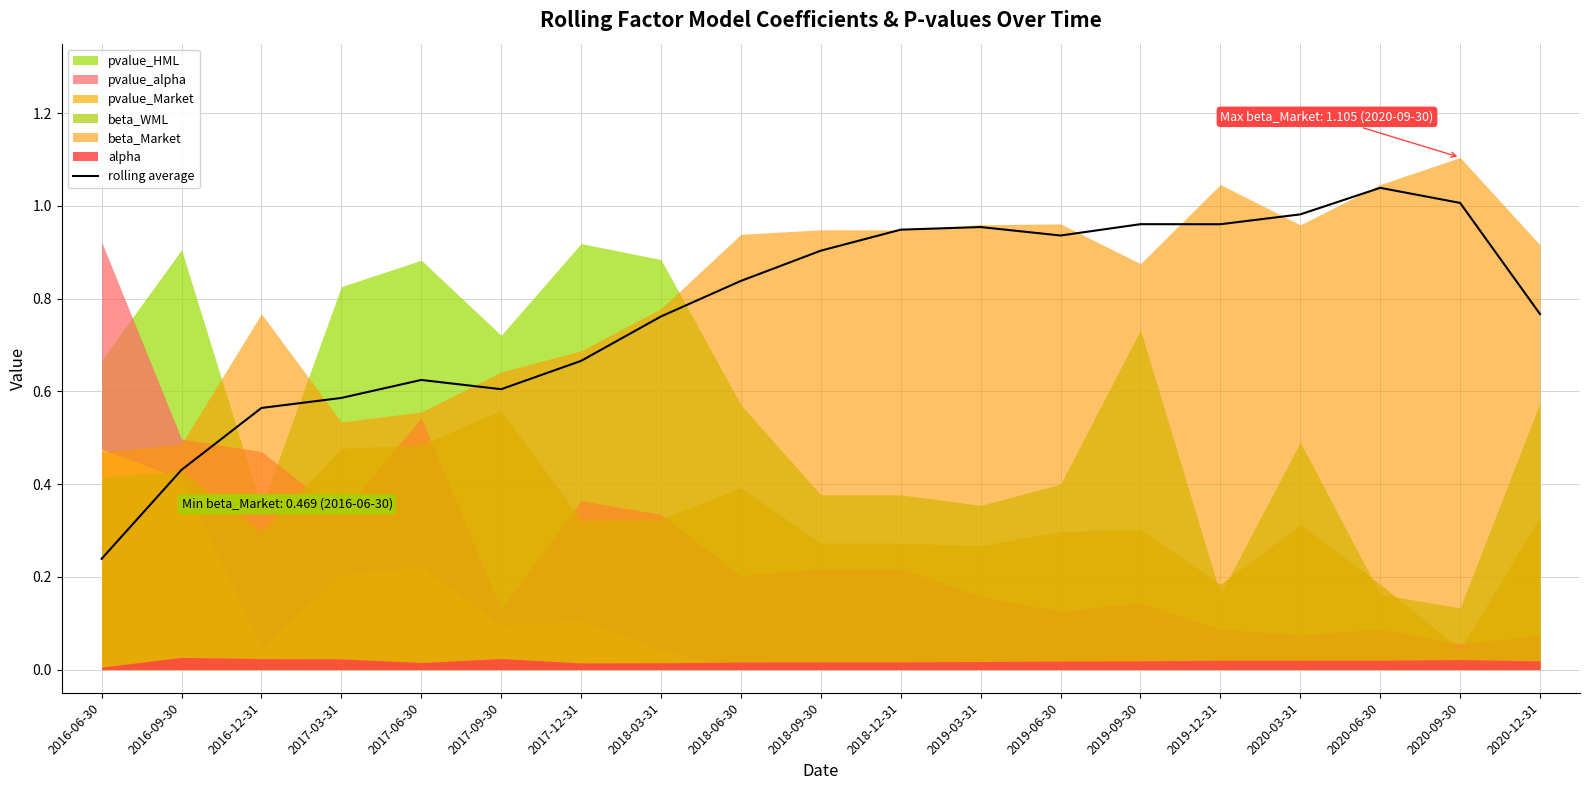

What is the label of the 18th point from the right?

2016-09-30